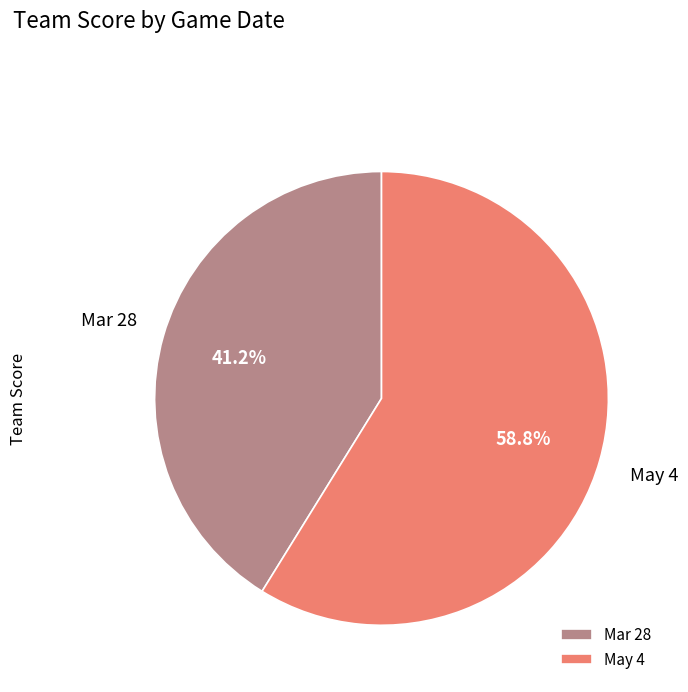

True or false: May 4 accounts for 53% of the total.

False